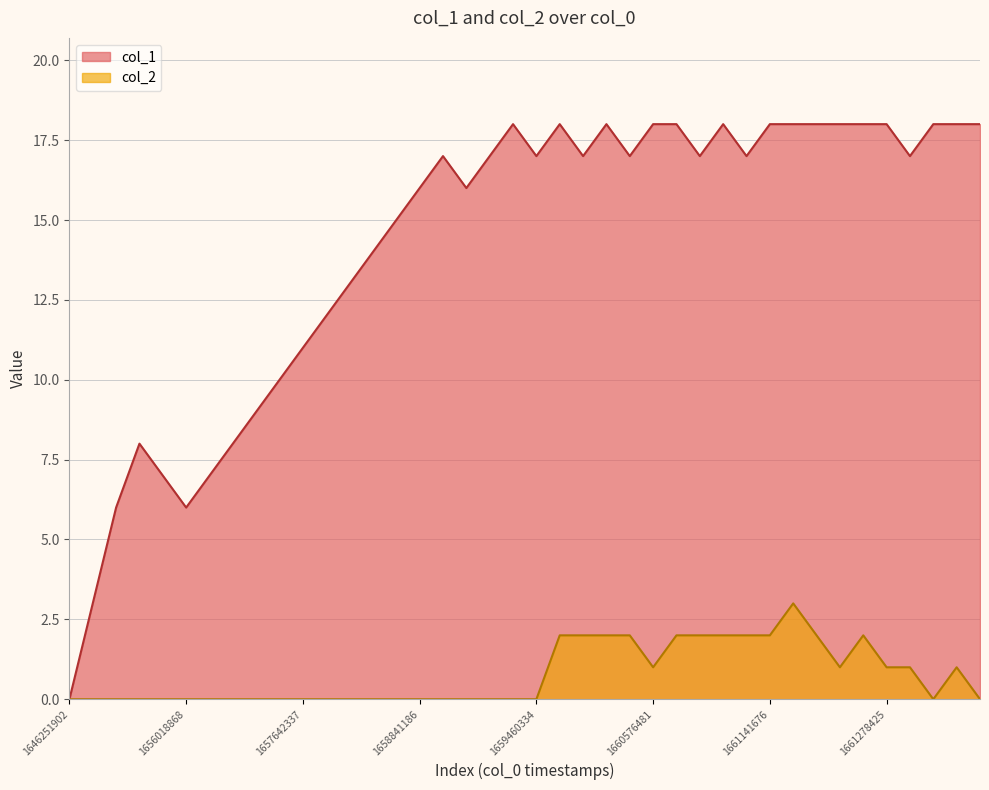

Rank the series at 1661141676 from lowest to highest value.

col_2, col_1